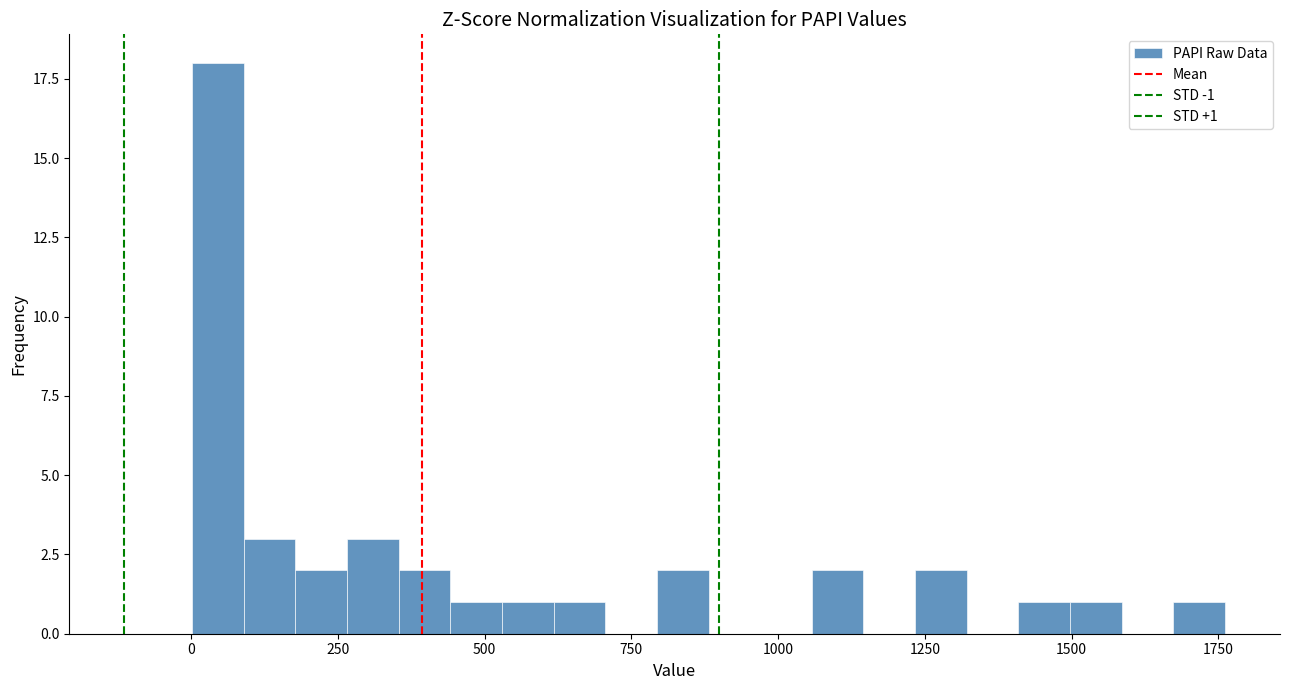

Read against the x-axis, roughly where is the centre of the tallest bar?

50